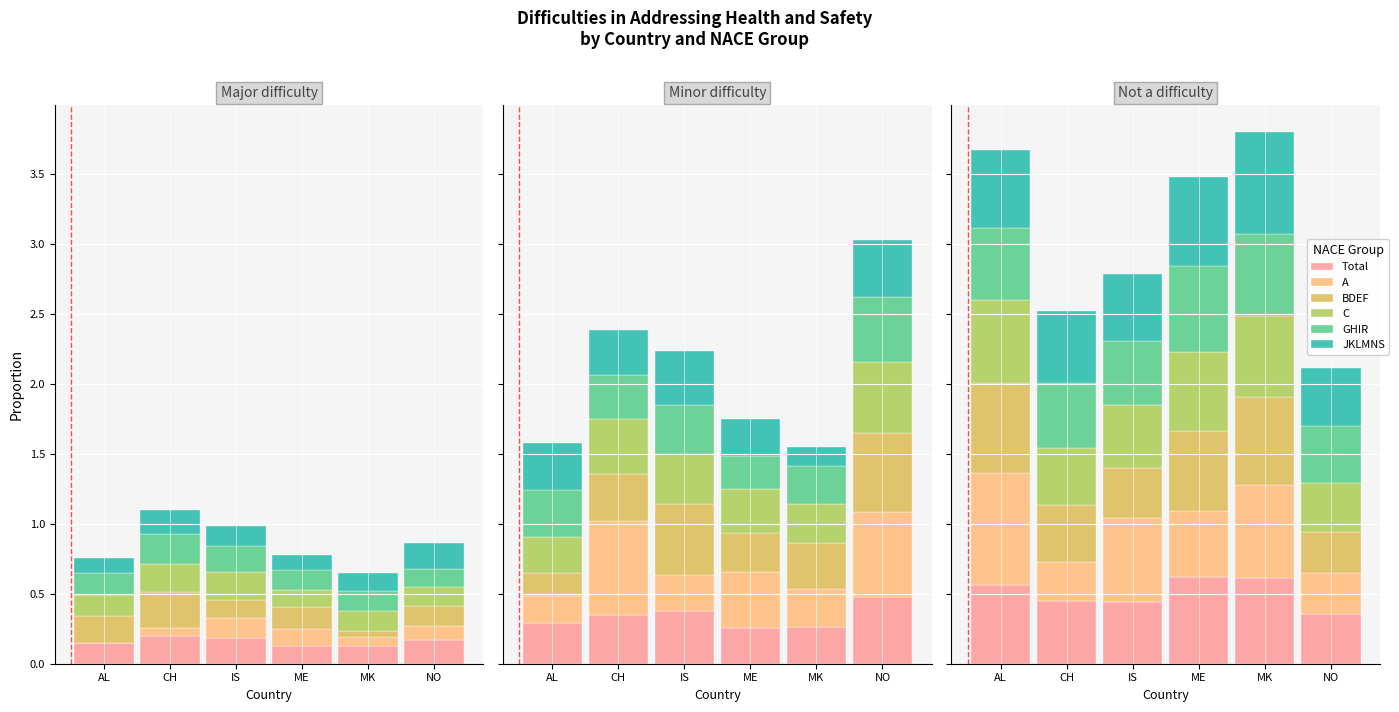

What value does the A series have at IS?

0.6